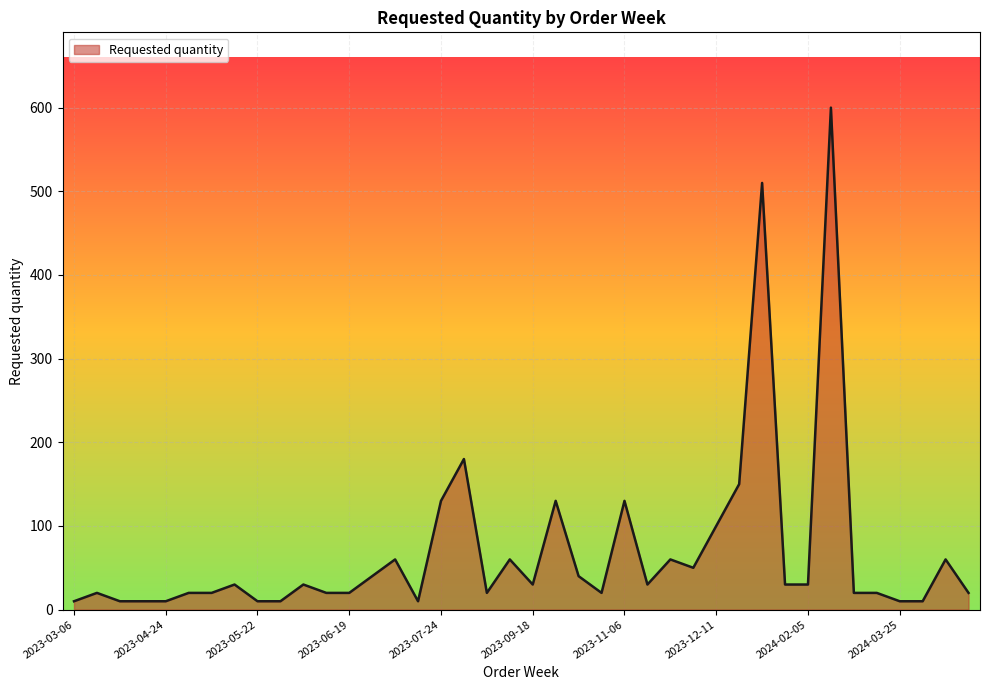

What is the difference between the maximum and minimum values?

590